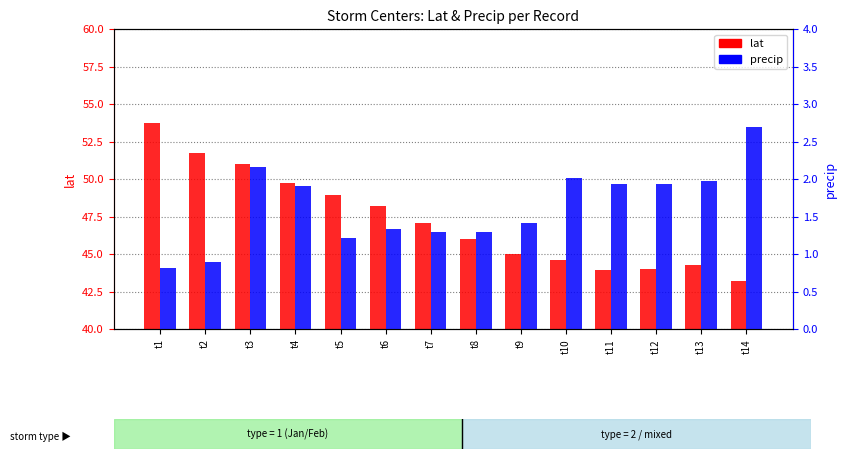

At which category is the sum across all series the highest?

t1